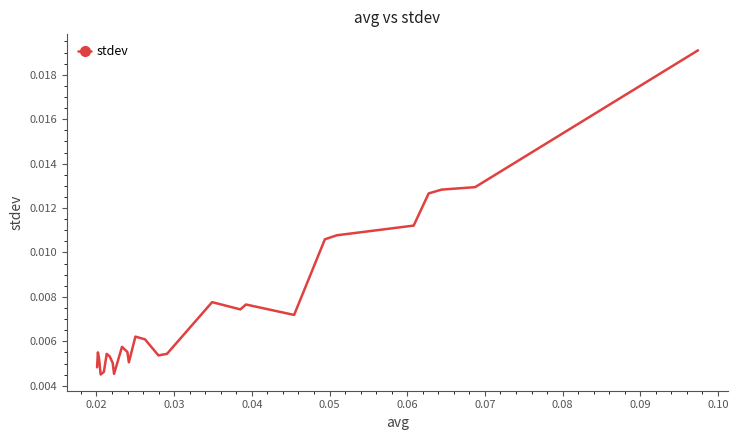

How many points are lower than both their immediate neighbors (excluding endpoints)?

6